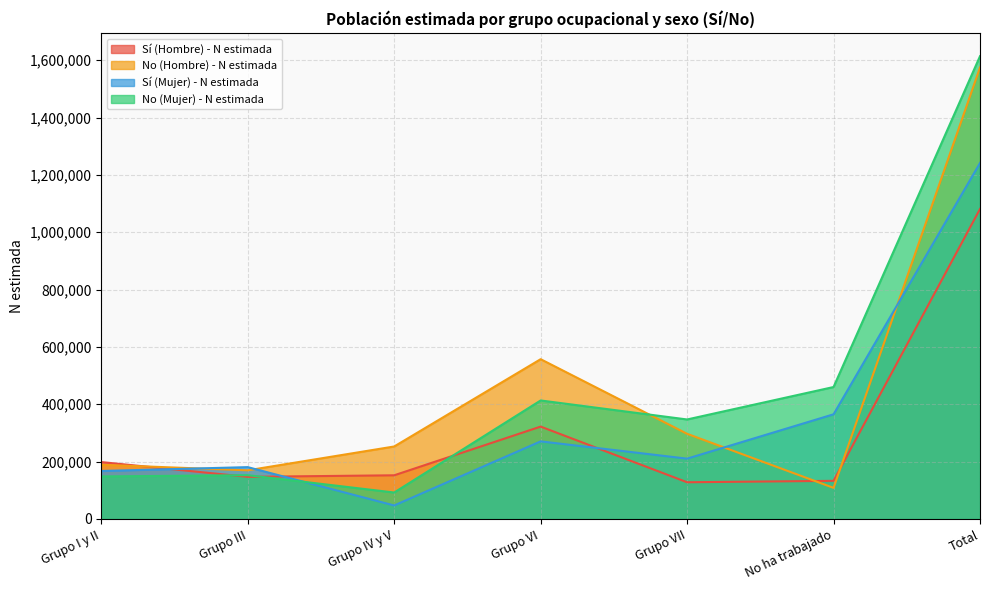

At which label is No (Hombre) - N estimada closest to 841553?

Grupo VI